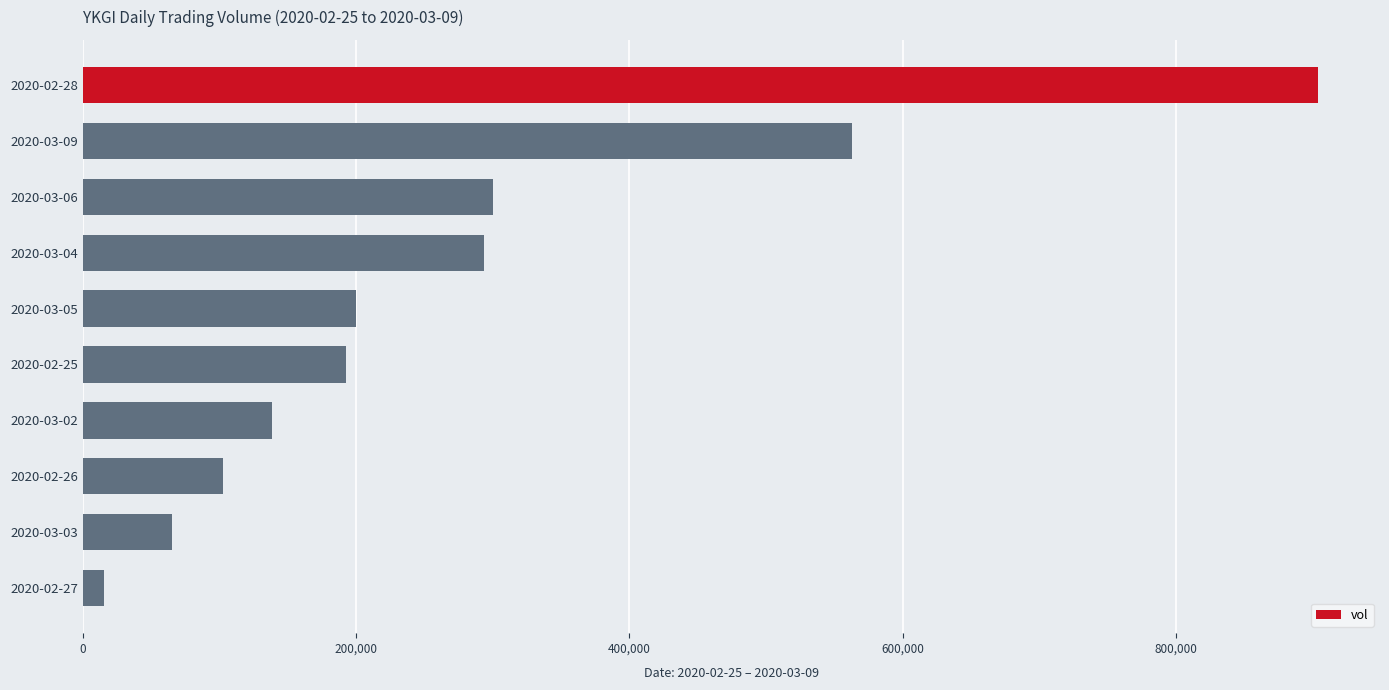

What is the difference between the second highest and second lowest values?

497800